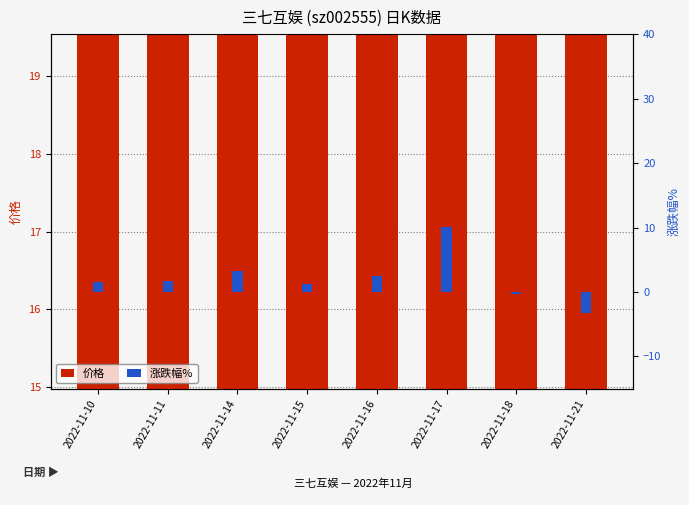

True or false: 价格 has a value of 22.3 at 2022-11-15.

False